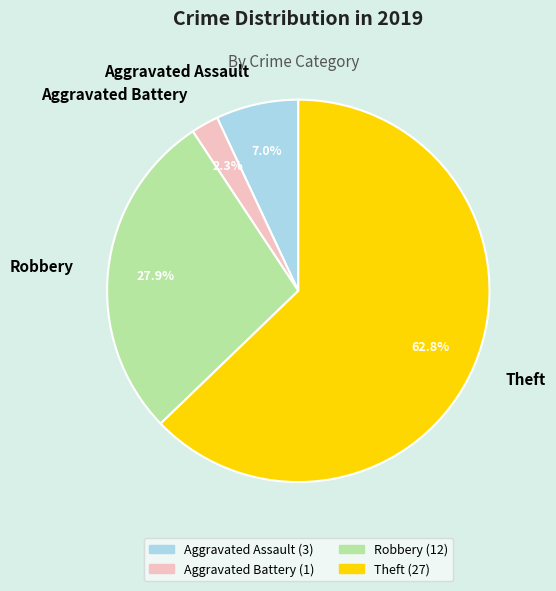

Does Theft account for over 50% of the chart?

Yes